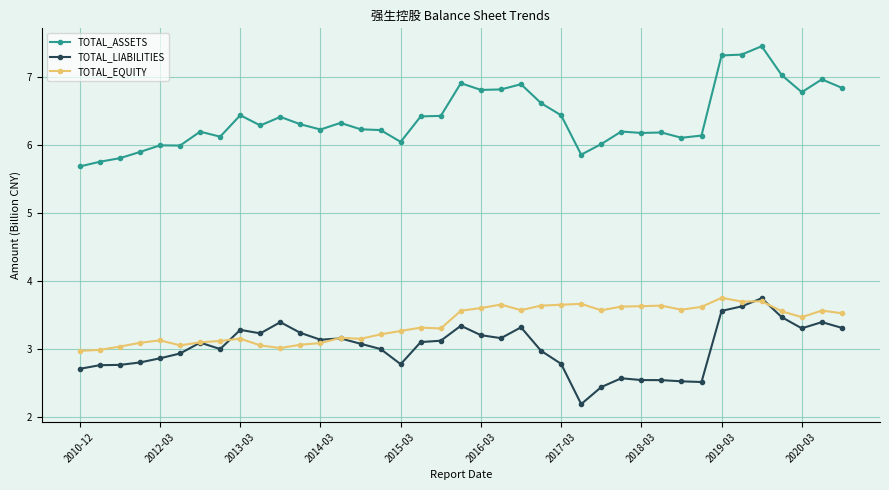

What is the value of the TOTAL_LIABILITIES point at the 18th from the left?

3.1